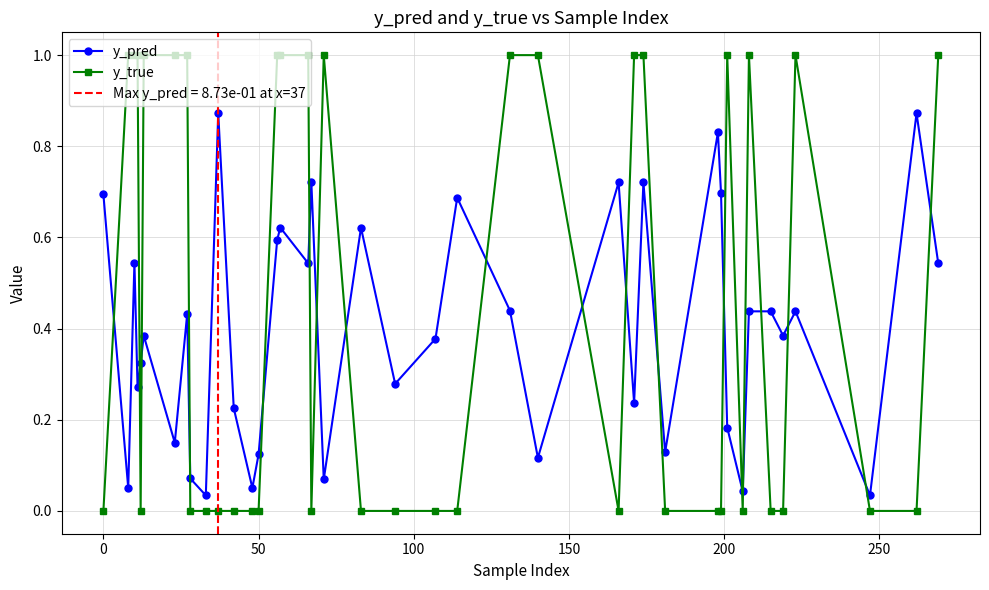

Reading left to right, list all the values displayed in this chart.

y_pred: 0.7	0.1	0.5	0.3	0.3	0.4	0.1	0.4	0.1	0.0	0.9	0.2	0.1	0.1	0.6	0.6	0.5	0.7	0.1	0.6	0.3	0.4	0.7	0.4	0.1	0.7	0.2	0.7	0.1	0.8	0.7	0.2	0.0	0.4	0.4	0.4	0.4	0.0	0.9	0.5
y_true: 0.0	1.0	1.0	1.0	0.0	1.0	1.0	1.0	0.0	0.0	0.0	0.0	0.0	0.0	1.0	1.0	1.0	0.0	1.0	0.0	0.0	0.0	0.0	1.0	1.0	0.0	1.0	1.0	0.0	0.0	0.0	1.0	0.0	1.0	0.0	0.0	1.0	0.0	0.0	1.0